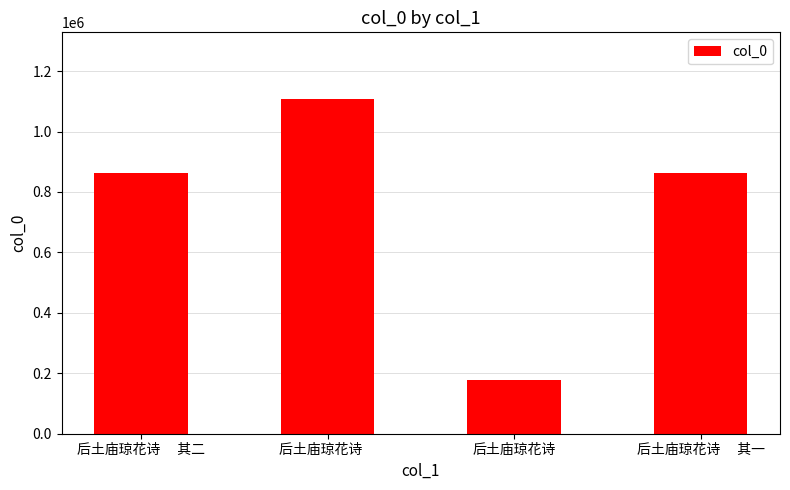

The chart shows a value of 447753 at 后土庙琼花诗　. True or false?

False